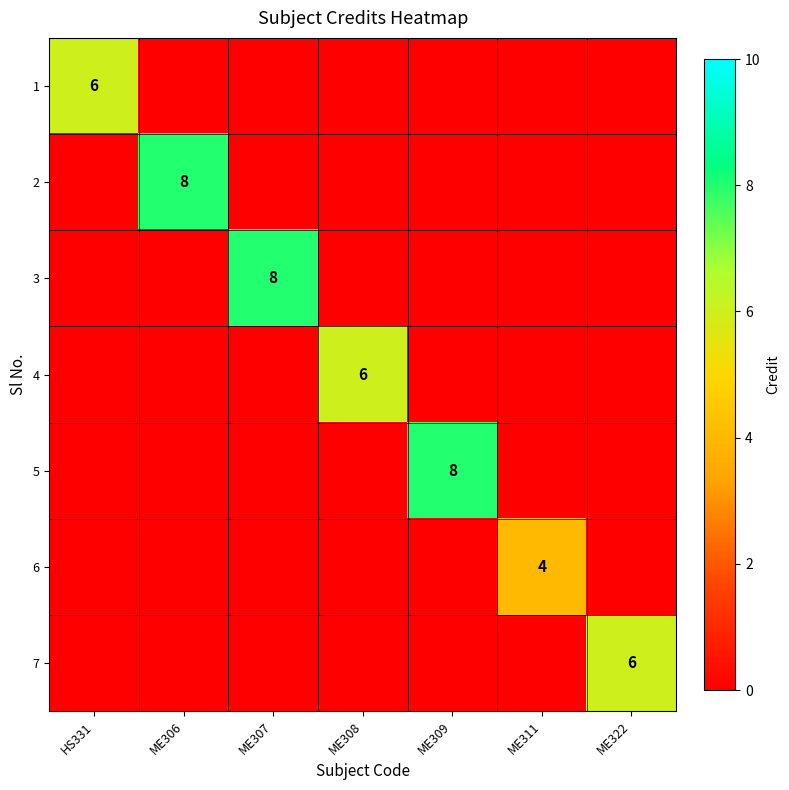

True or false: 1 has a value of 6 at HS331.

True